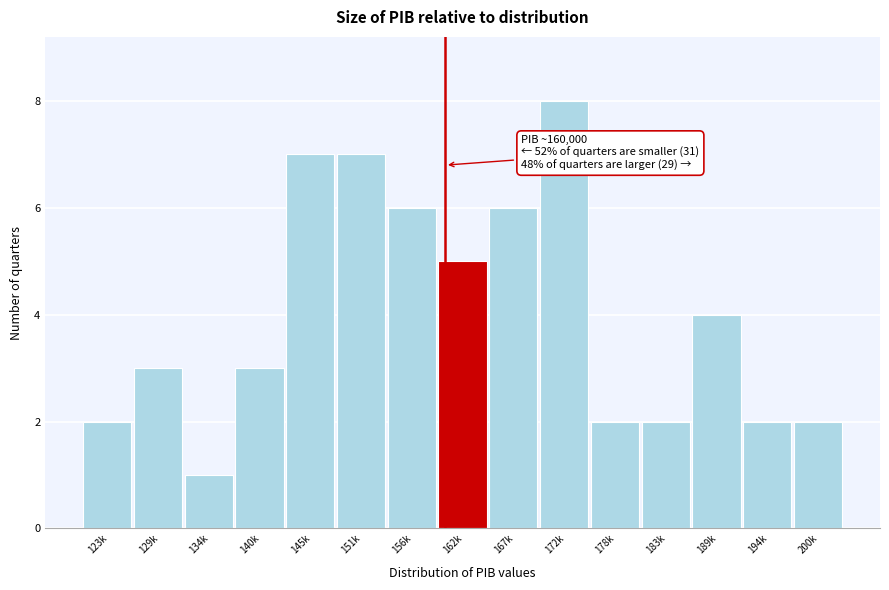

Reading left to right, list all the values displayed in this chart.

123k=2	129k=3	134k=1	140k=3	145k=7	151k=7	156k=6	162k=5	167k=6	172k=8	178k=2	183k=2	189k=4	194k=2	200k=2